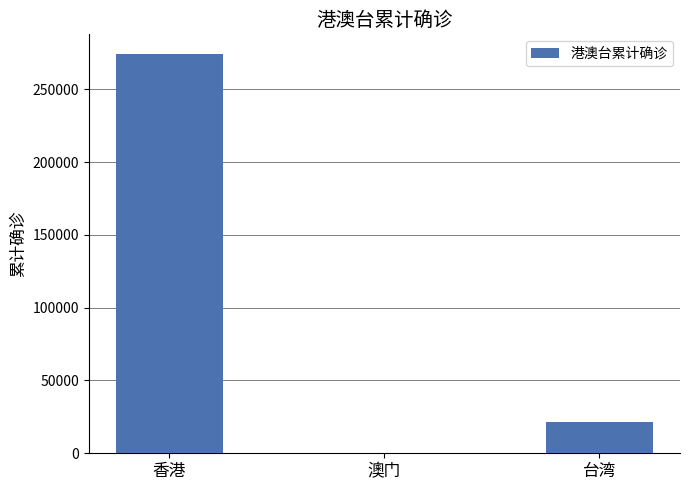

True or false: the data shows 274095 at 香港.

True